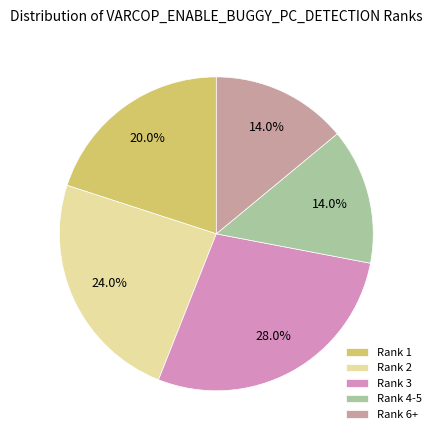

Approximately how many times larger is the value at Rank 4-5 compared to Rank 2?

0.6